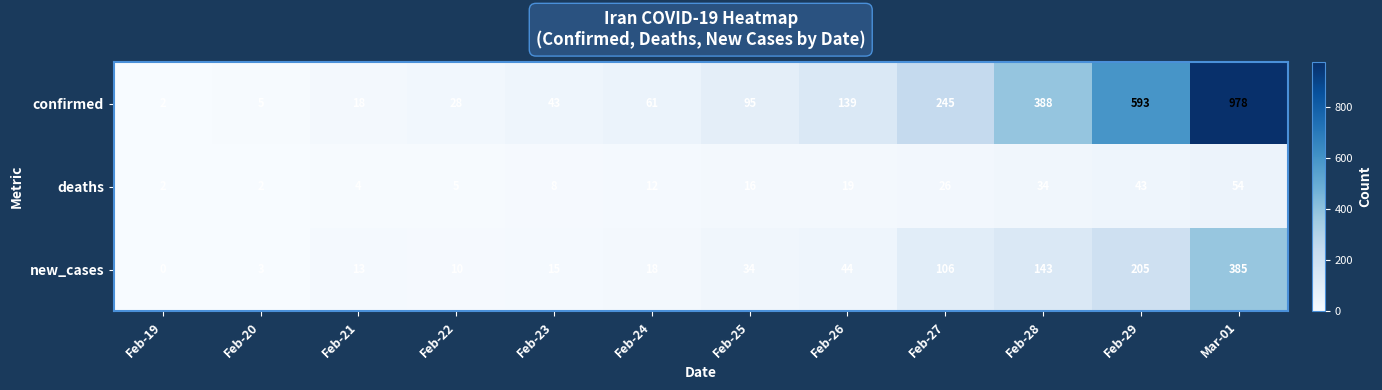

What is the total value across all series at Feb-28?

565